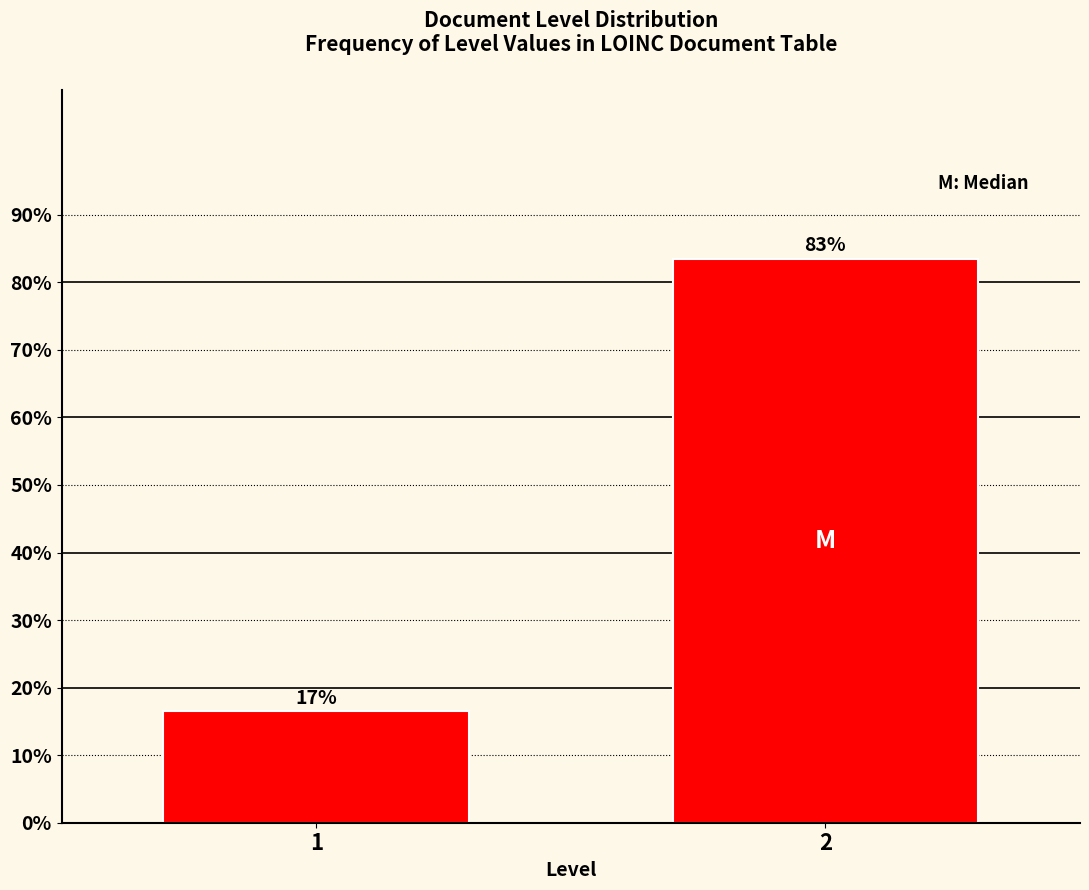

How many bars are there in total?

2